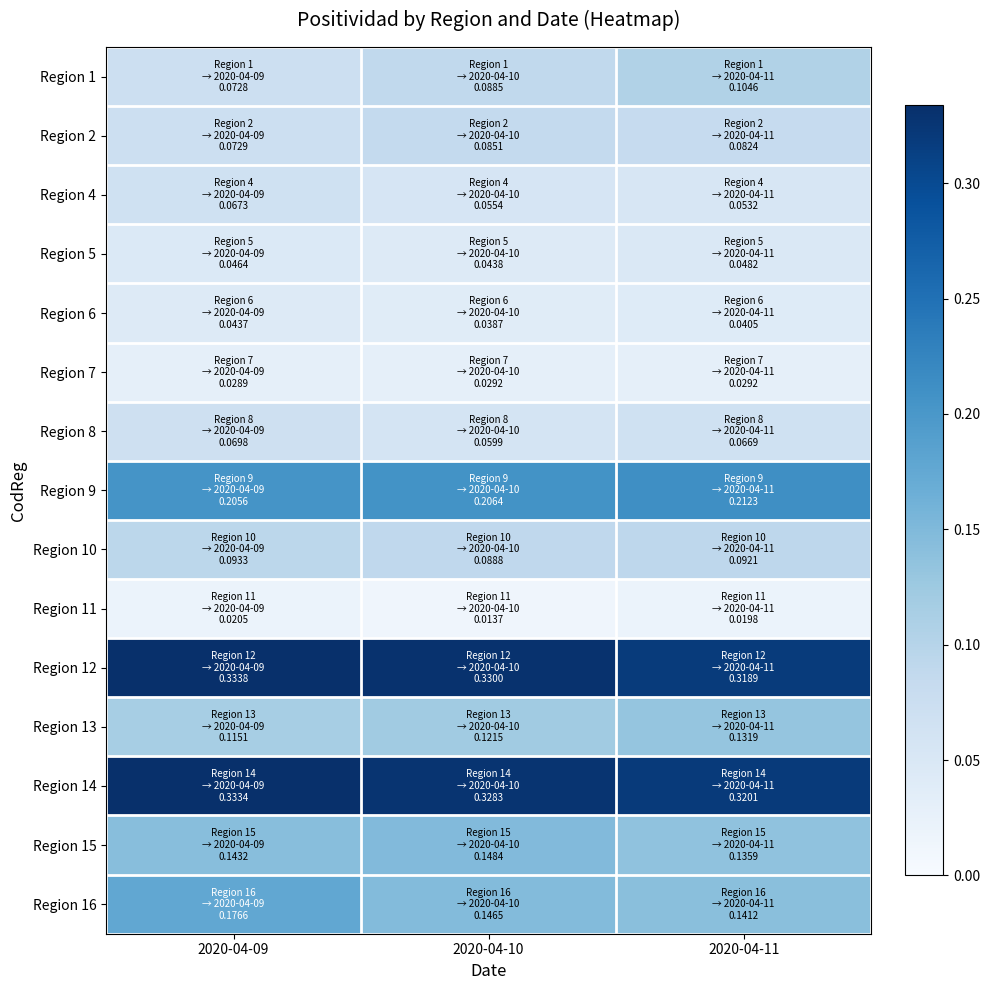

What is the total value across all series at 2020-04-11?

1.8